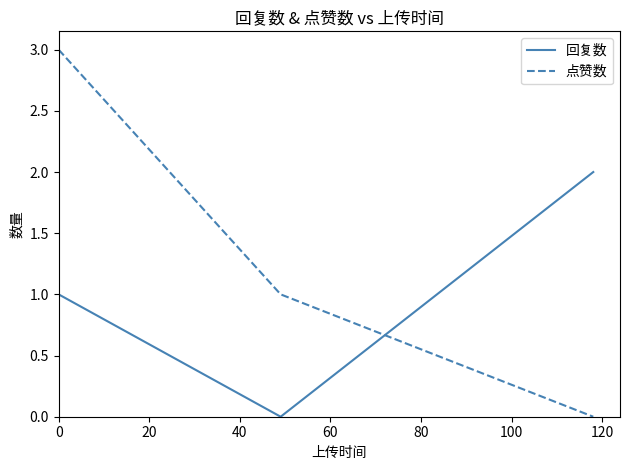

What is the maximum value shown in the chart?

3